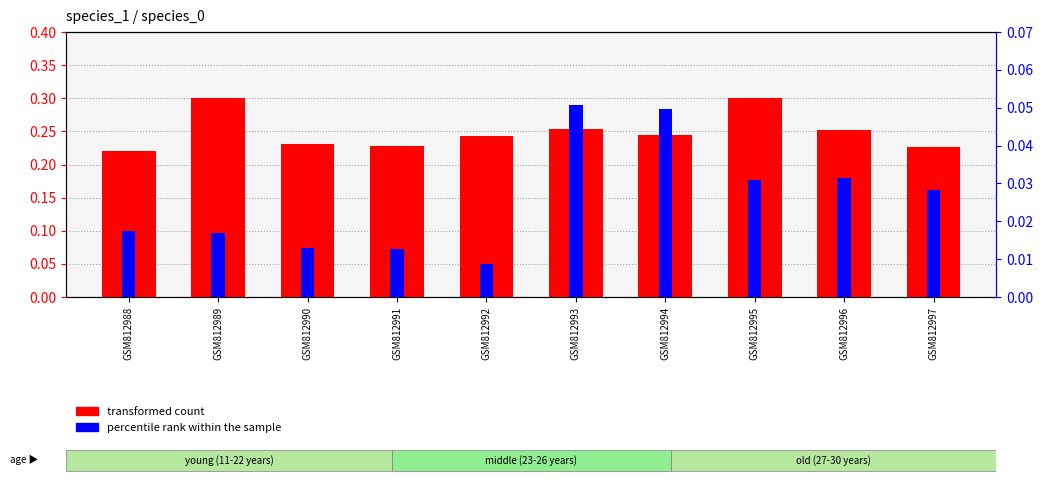

At which label is transformed count closest to 0?

GSM812988